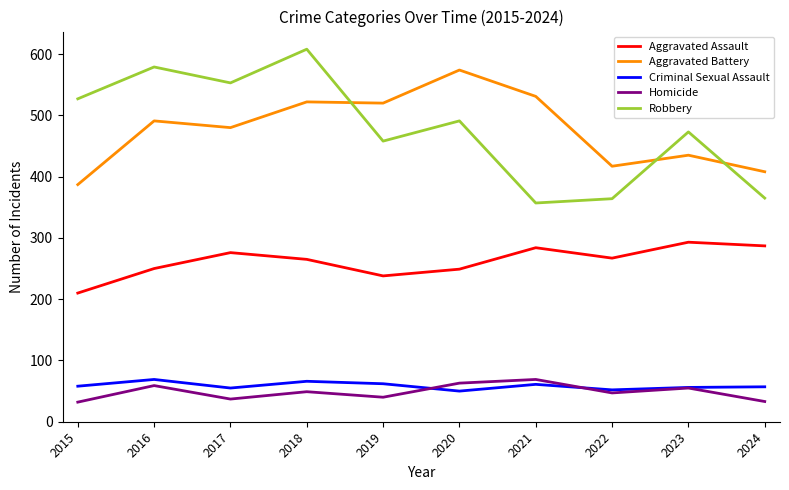

Which category has the highest value in the Aggravated Assault series?

2023